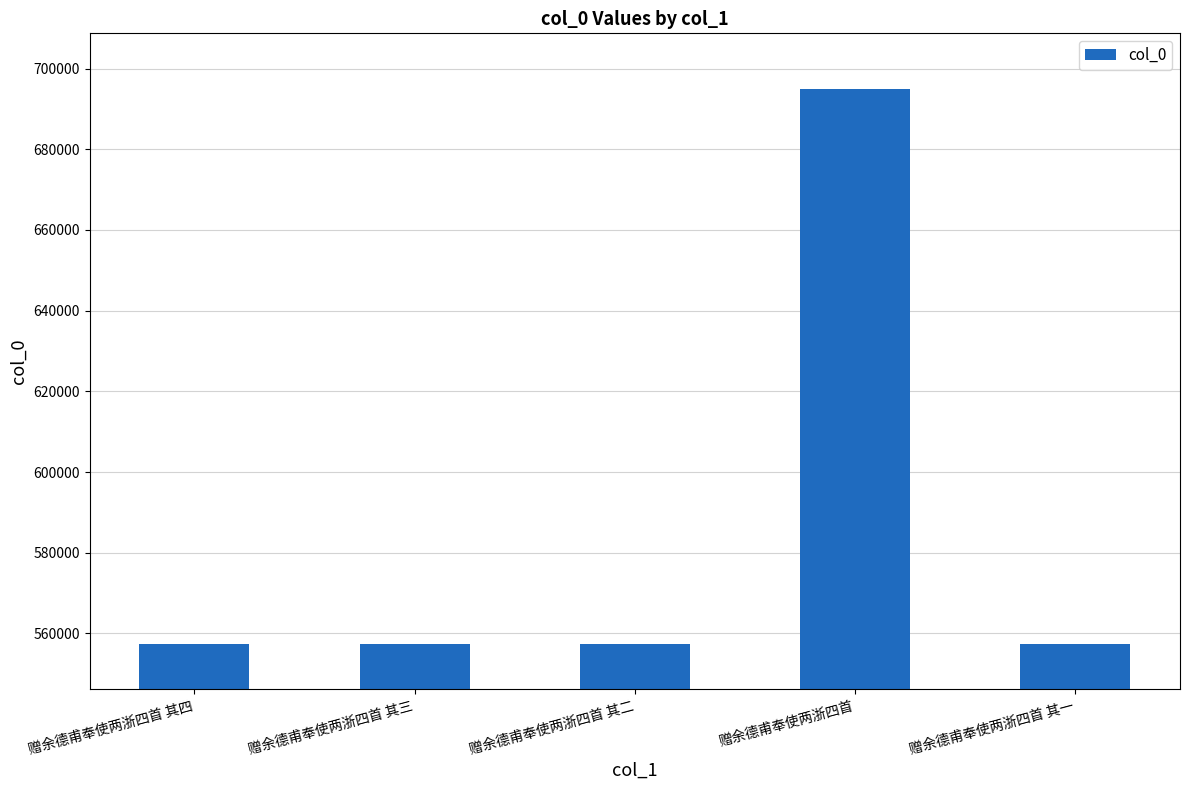

What is the greatest value displayed?

694850